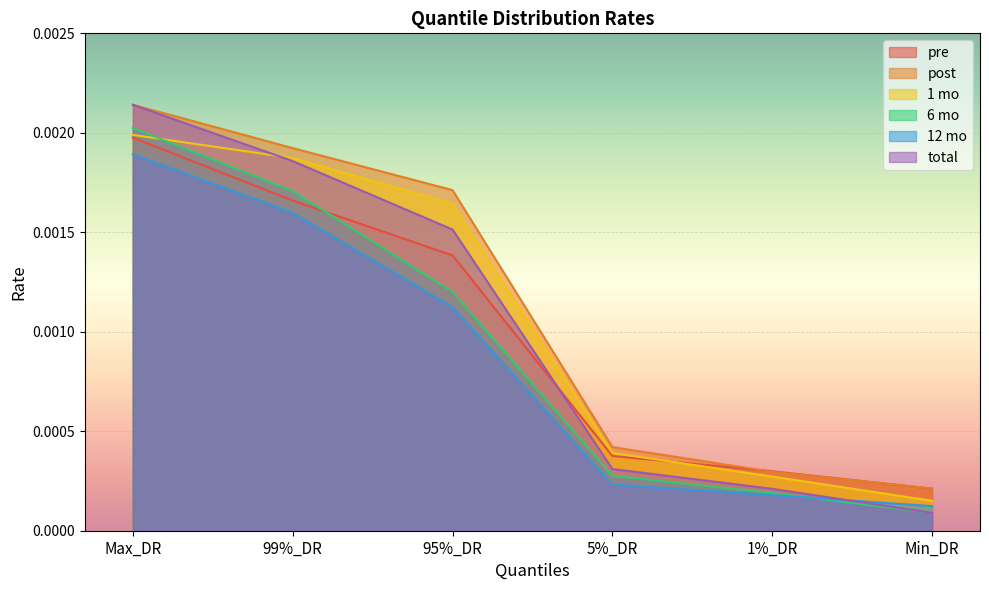

Is the value of post at 5%_DR greater than the value of 1 mo at 95%_DR?

No